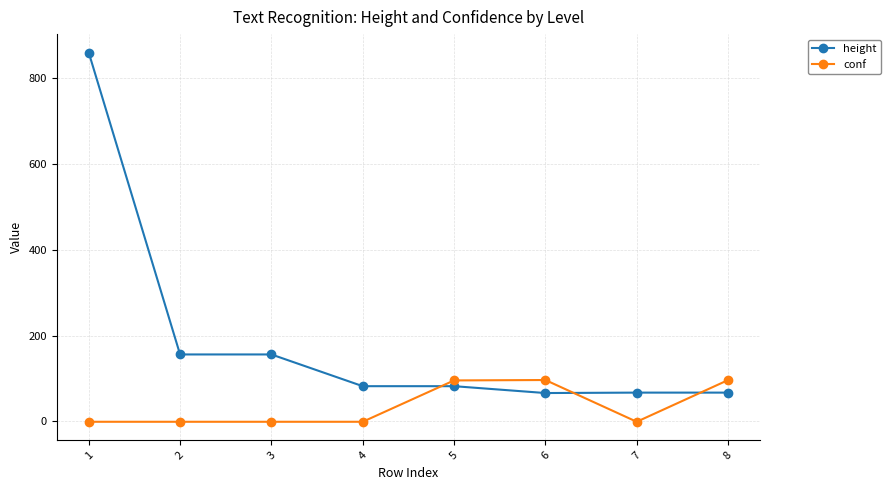

What is the value of the height point at the 5th from the left?

82.0